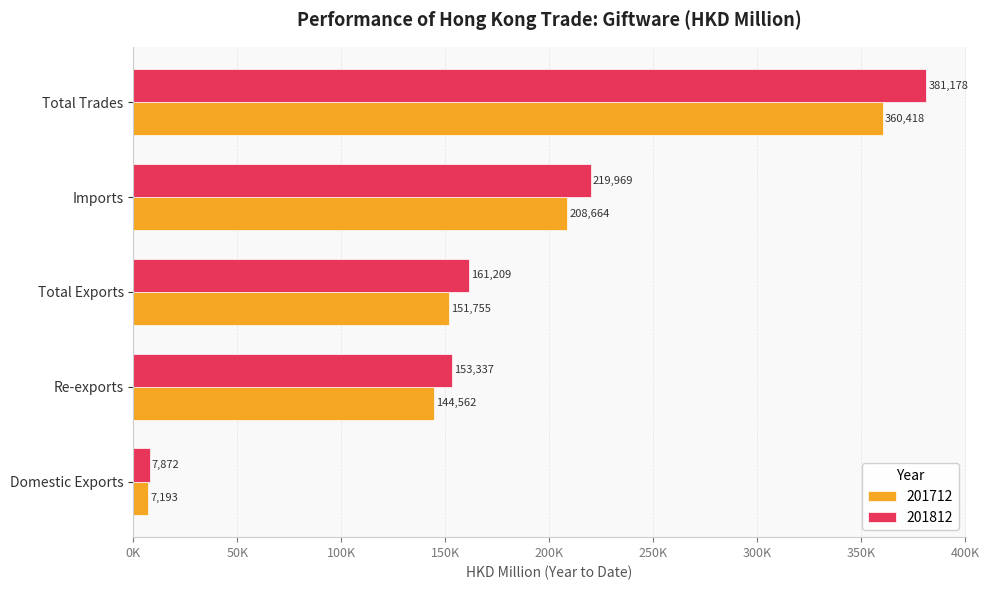

What are all the series names shown in the legend?

201712, 201812